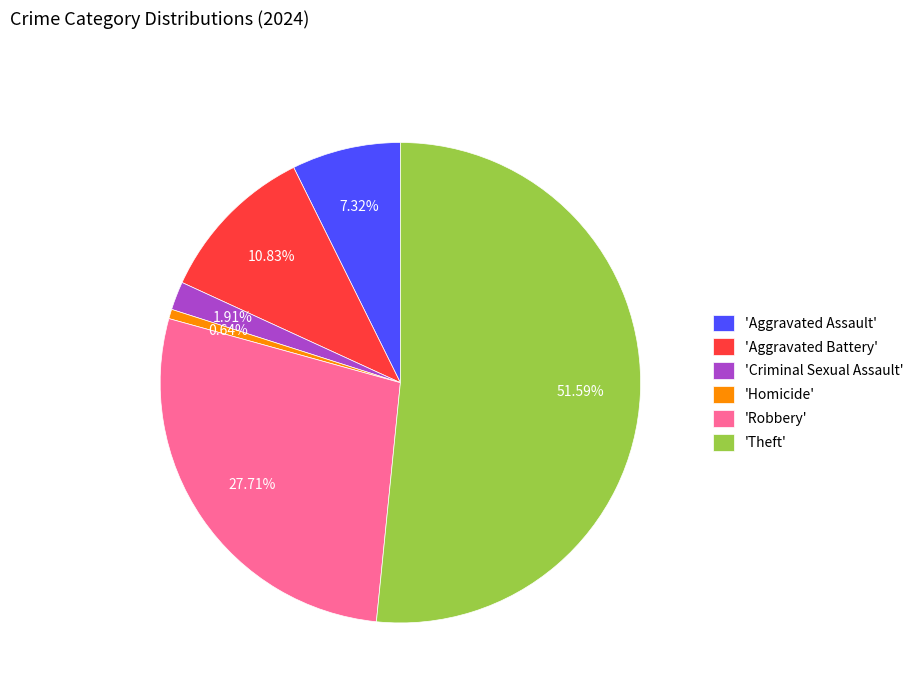

Is the sum of 'Homicide' and 'Theft' greater than half?

Yes